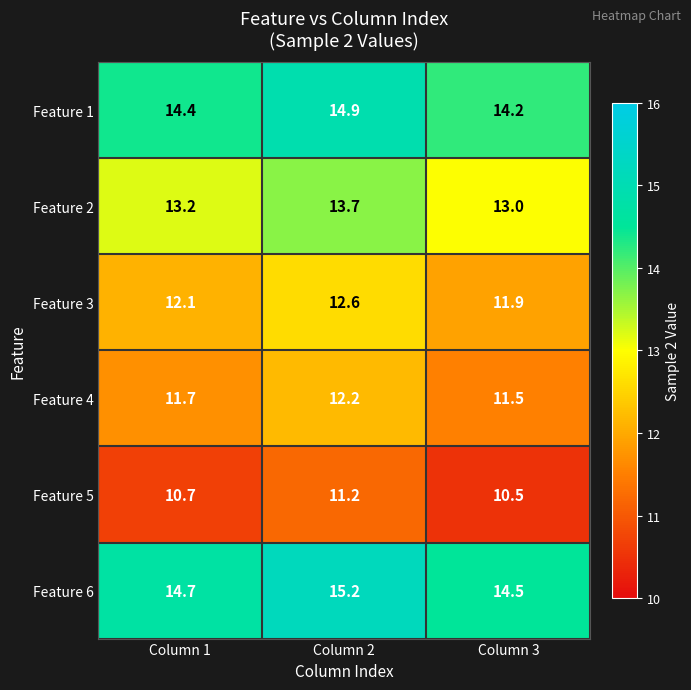

At which category does the chart reach its minimum across all series?

Column 3